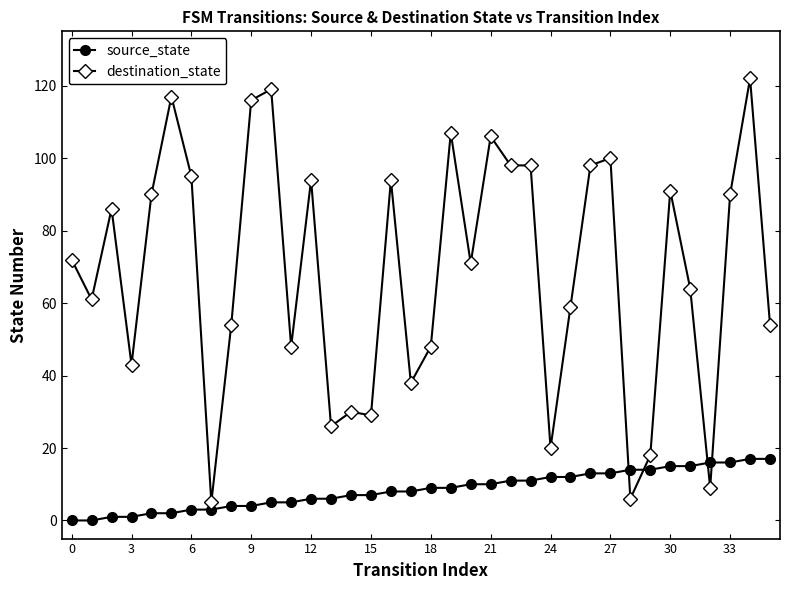

Count the number of categories in the chart.

36